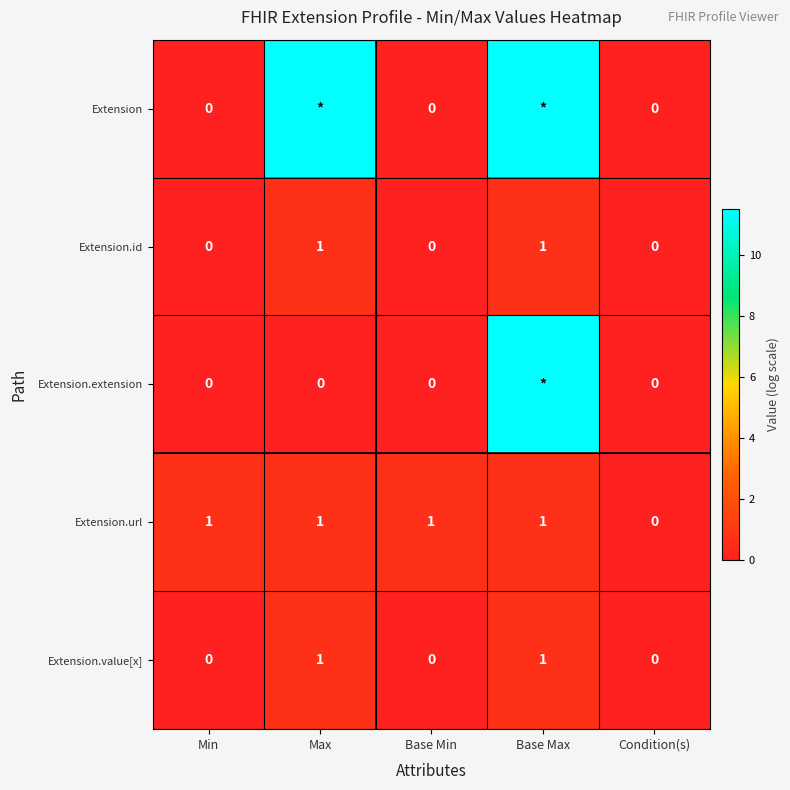

At which label is Extension.url closest to 0?

Condition(s)